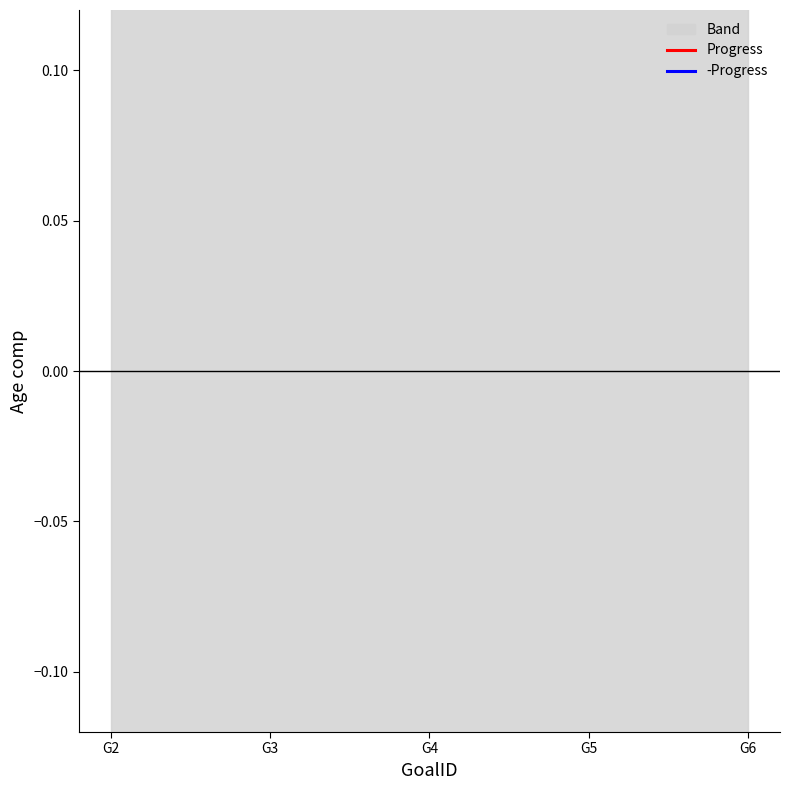

Reading left to right, extract all data points from this chart.

Progress: G2=0.9	G3=0.9	G4=0.9	G5=0.9	G6=0.9
-Progress: G2=-0.9	G3=-0.9	G4=-0.9	G5=-0.9	G6=-0.9